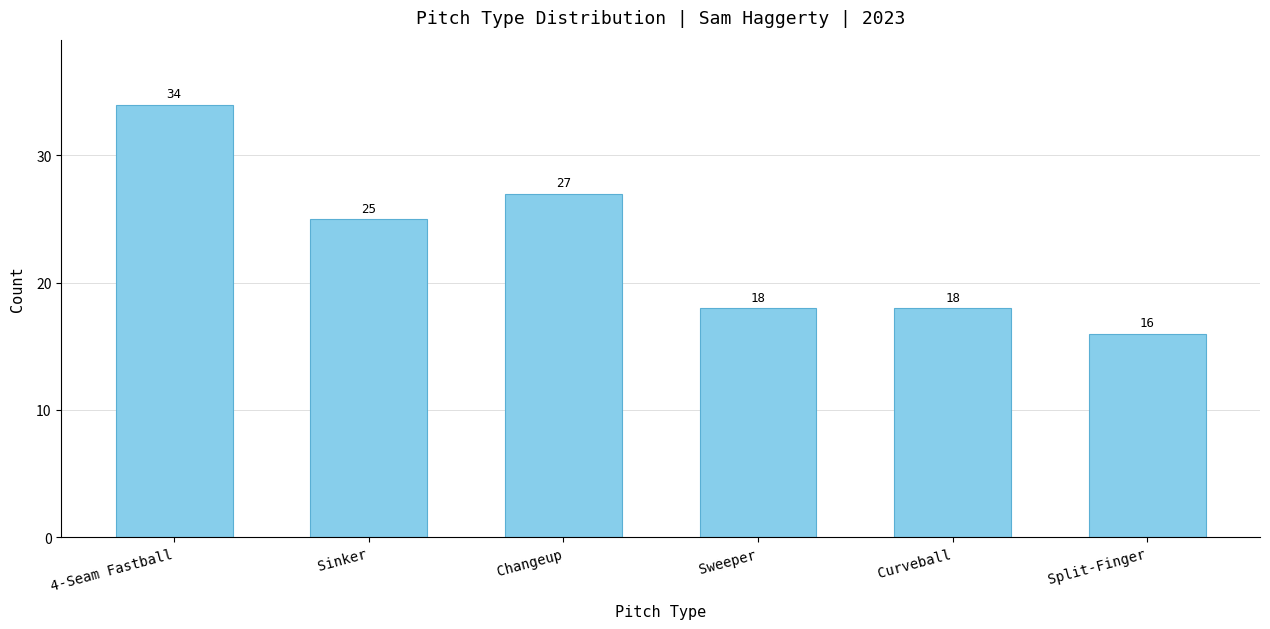

At which label does the data first exceed 25?

4-Seam Fastball